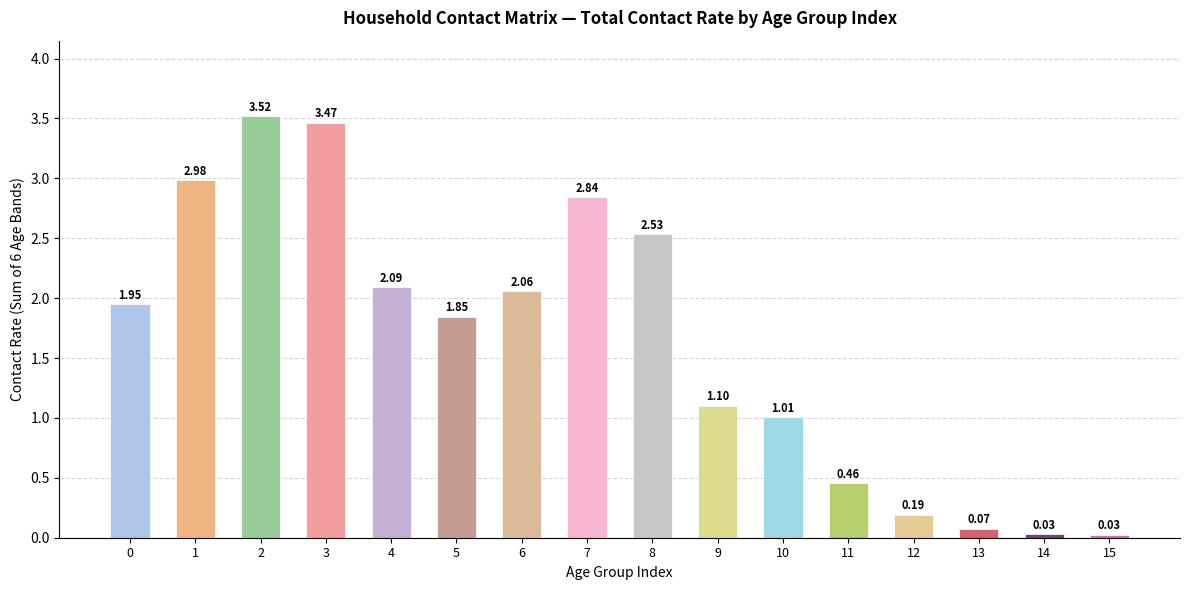

The chart shows a value of 0.7 at 9. True or false?

False